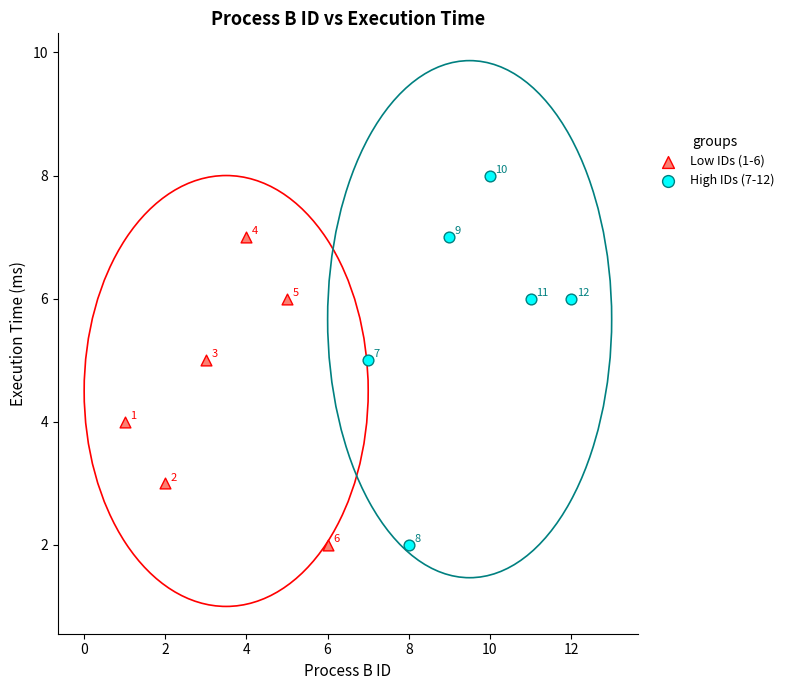

Which series has the largest Y range (max minus min)?

High IDs (7-12)